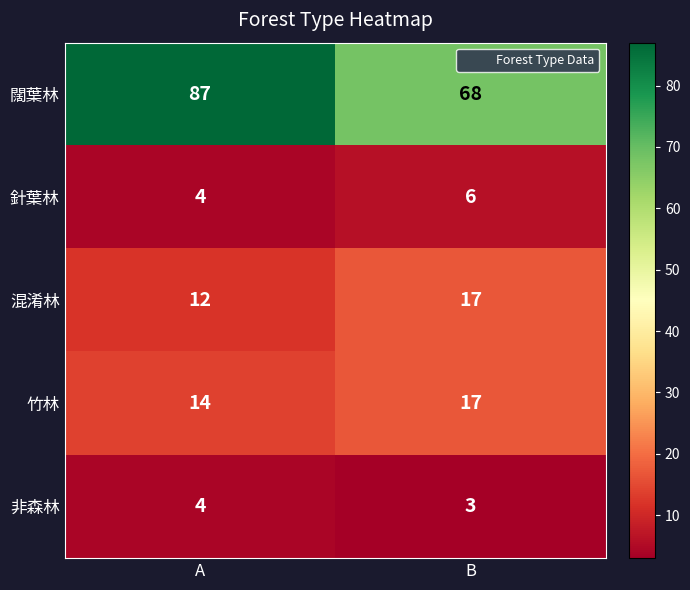

Reading right to left, extract all data points from this chart.

闊葉林: B=68	A=87
針葉林: B=6	A=4
混淆林: B=17	A=12
竹林: B=17	A=14
非森林: B=3	A=4